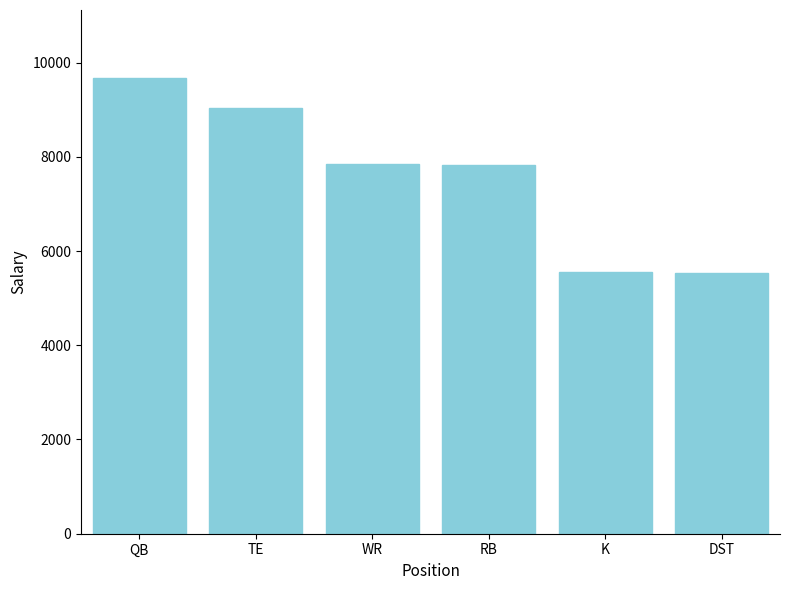

How many distinct data groups are displayed?

1